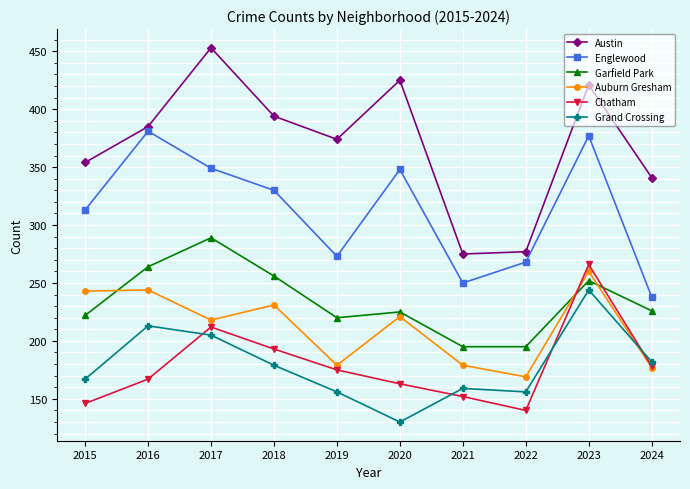

How many values in the Grand Crossing series are below 179?

5